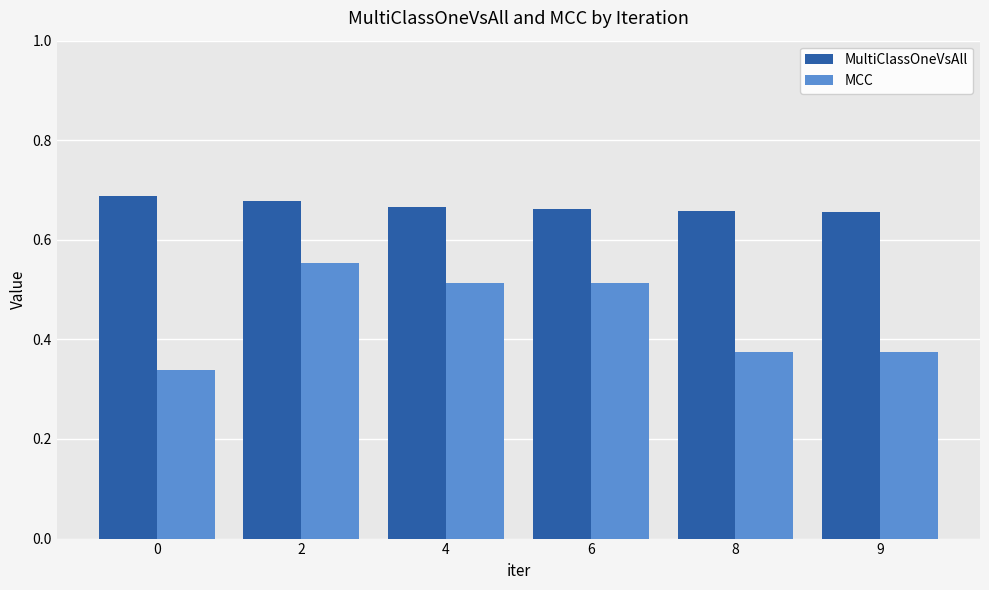

True or false: MCC has a value of 0.3 at 6.

False